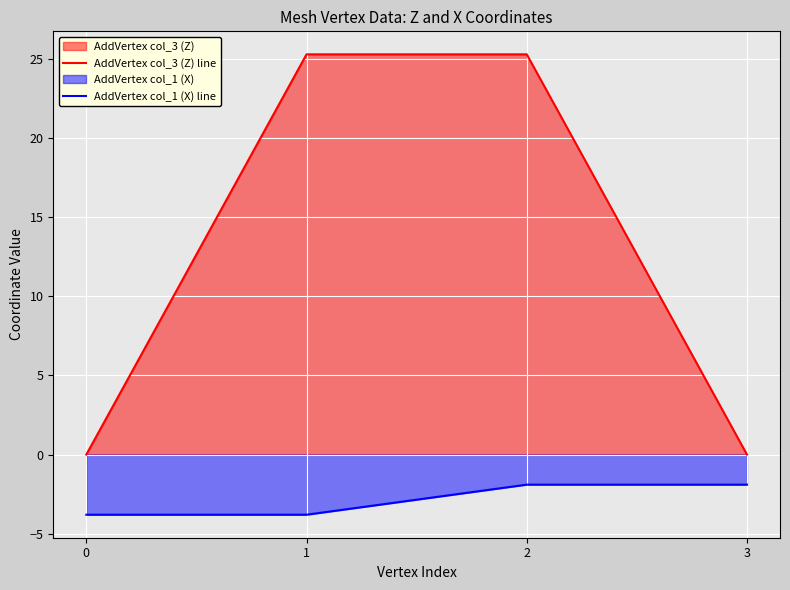

What is the minimum value shown in the chart?

-3.8